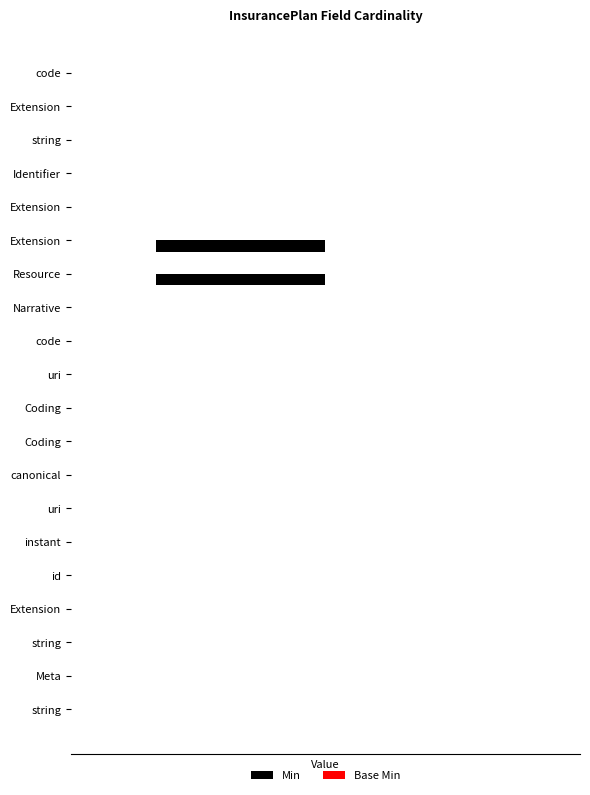

Are the bars horizontal?

Yes